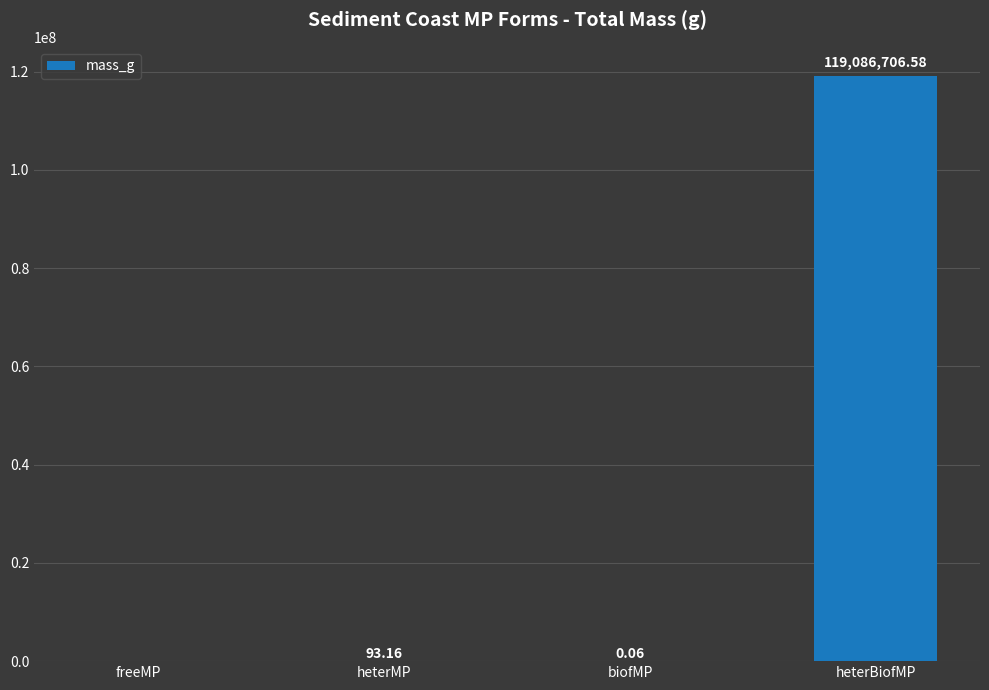

Which category has the highest value across all series?

heterBiofMP